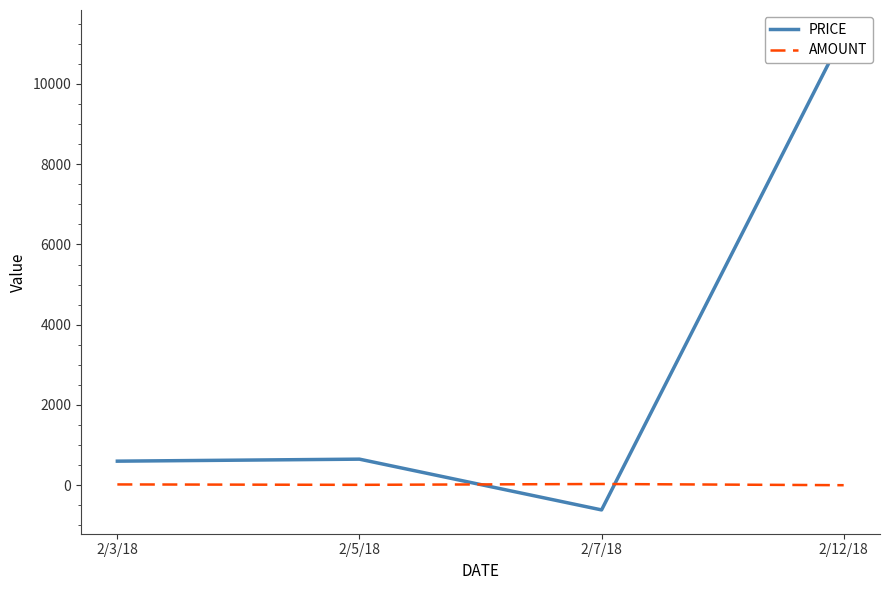

Rank the series by their average value, from lowest to highest.

AMOUNT, PRICE